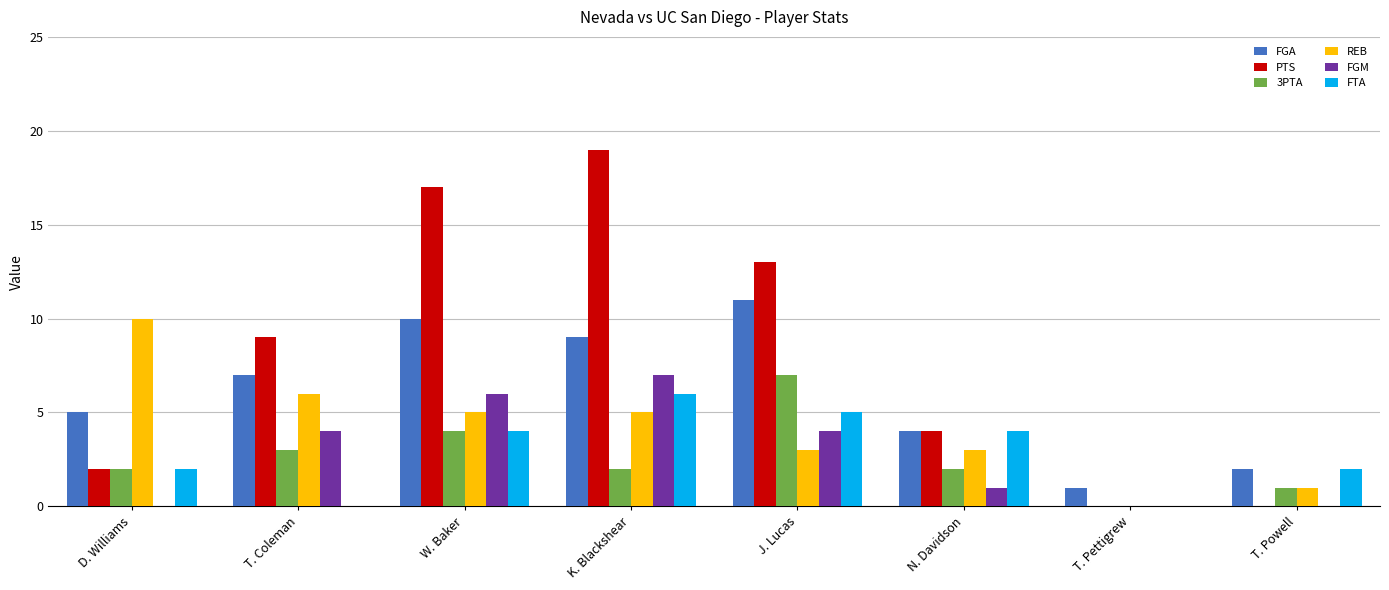

What is the sum of all FTA values?

23